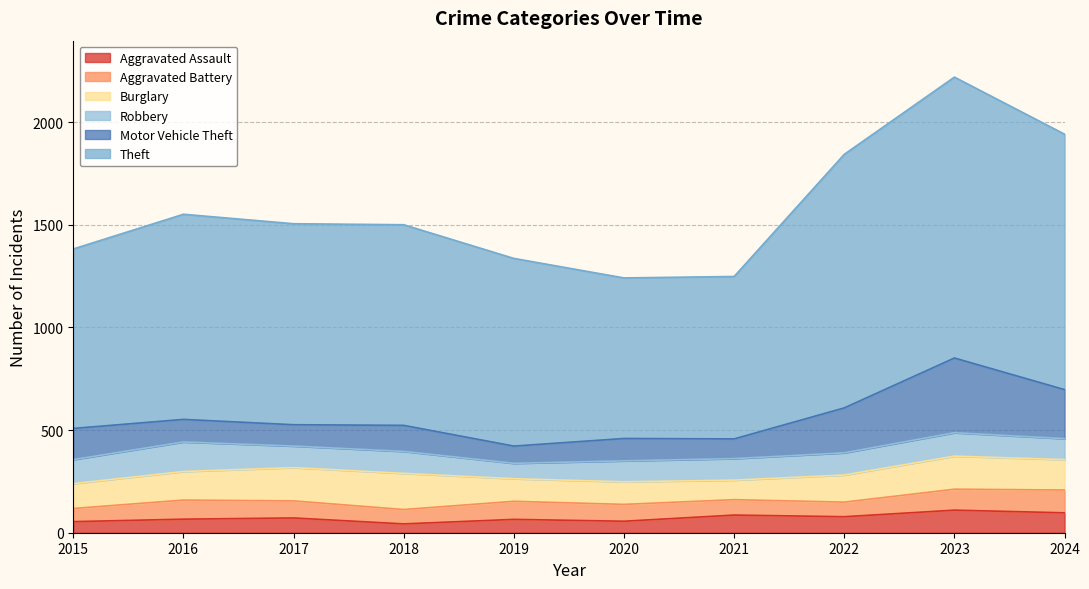

Where is the first local minimum for Theft?

2020